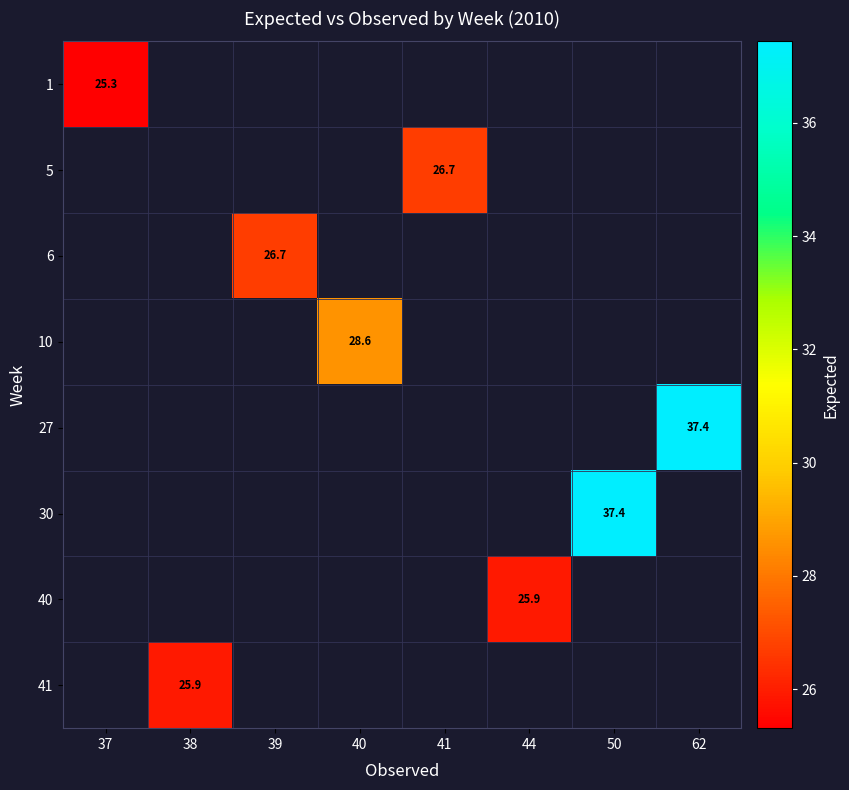

List the labels in order of 40 value, largest first.

37, 38, 39, 40, 41, 44, 50, 62